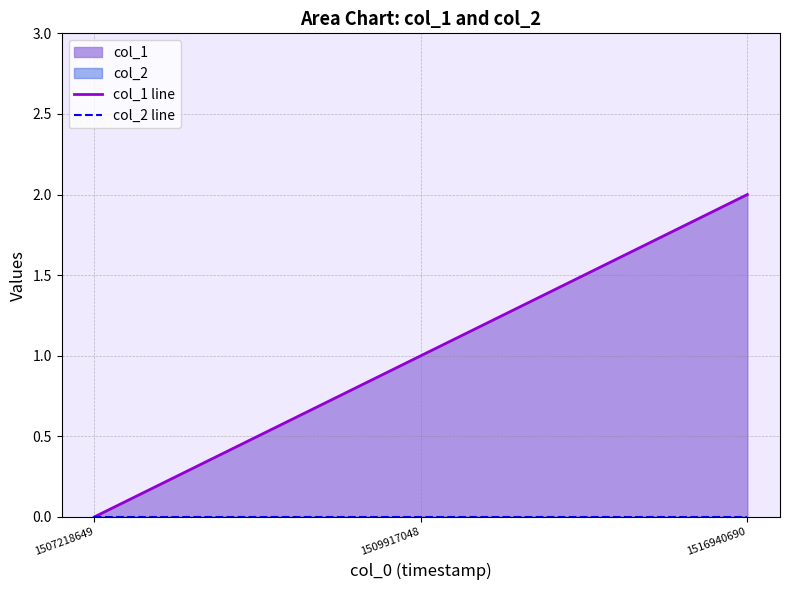

Count the col_1 line values in the range 0 to 2.

3